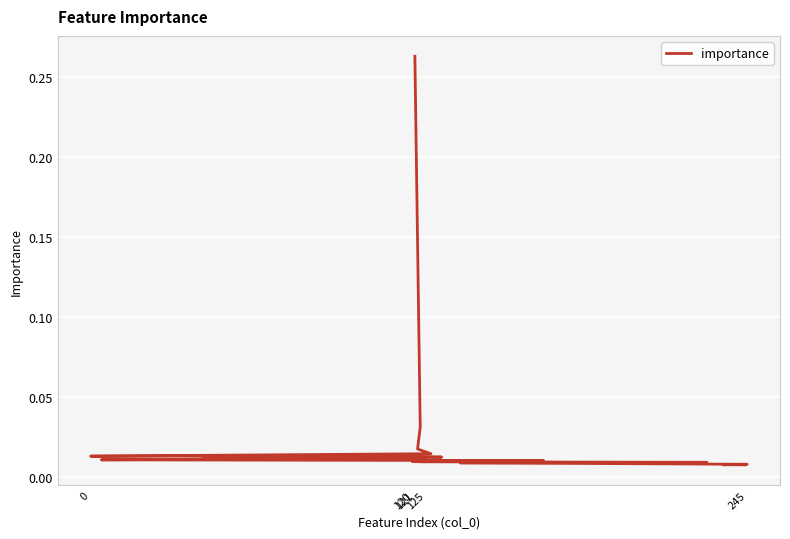

The chart shows a value of 0.0 at 245. True or false?

True